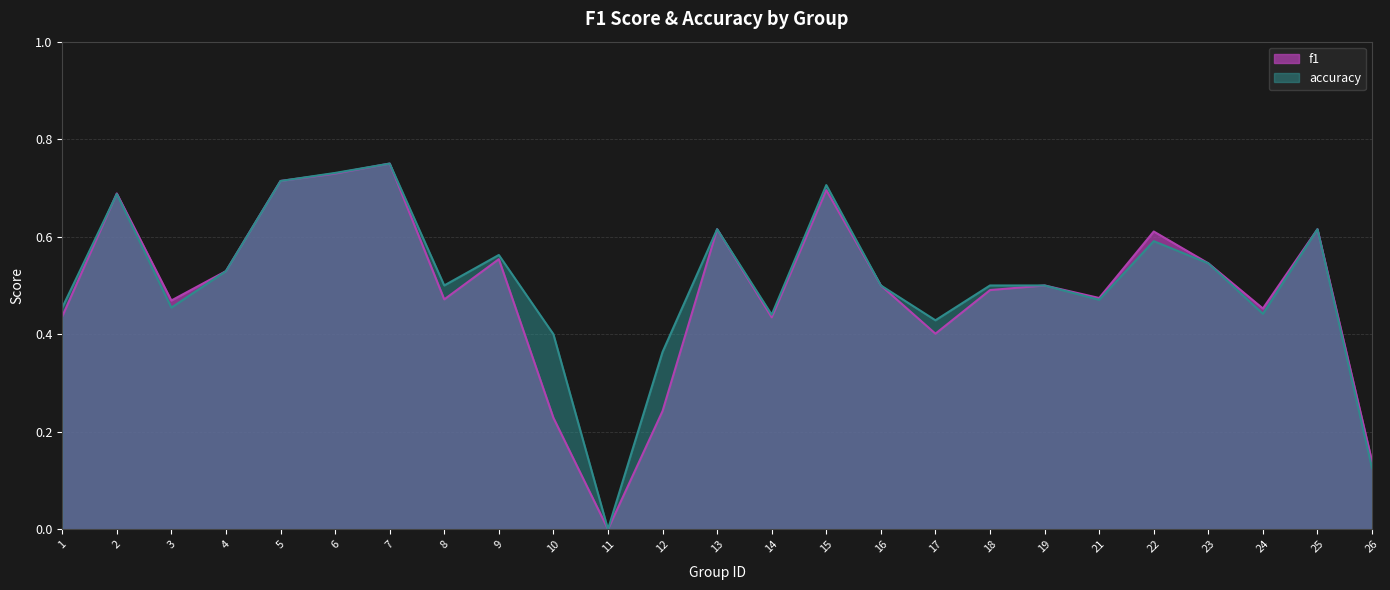

What are all the series names shown in the legend?

f1, accuracy